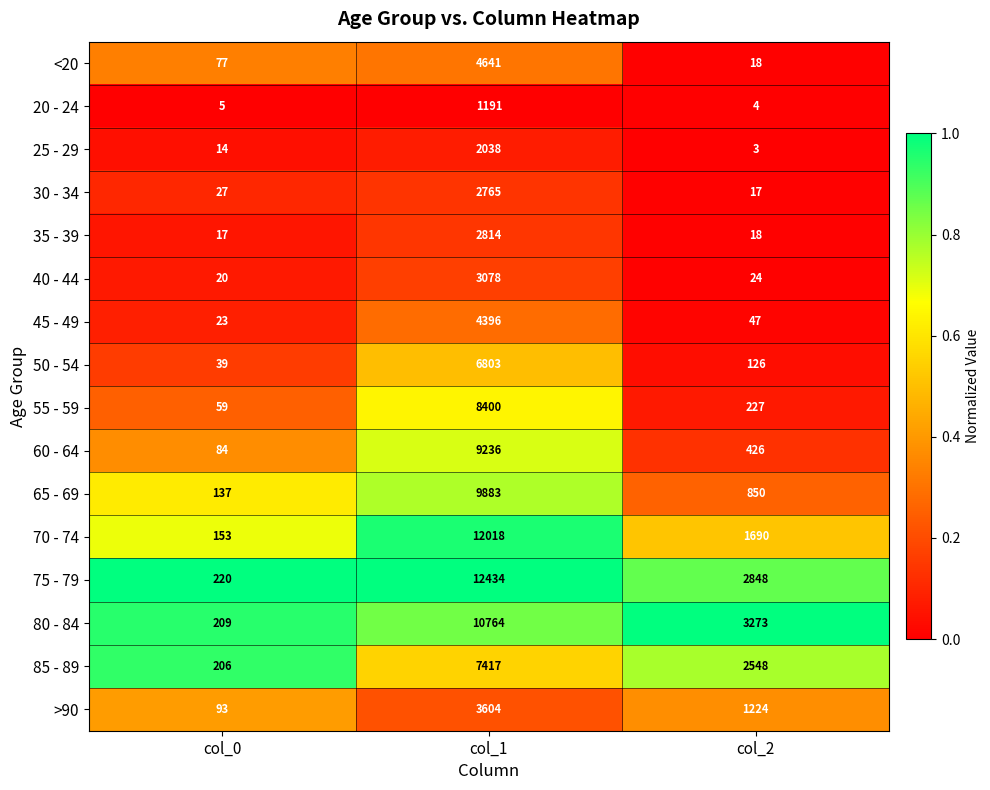

List the labels in order of 65 - 69 value, smallest first.

col_0, col_2, col_1